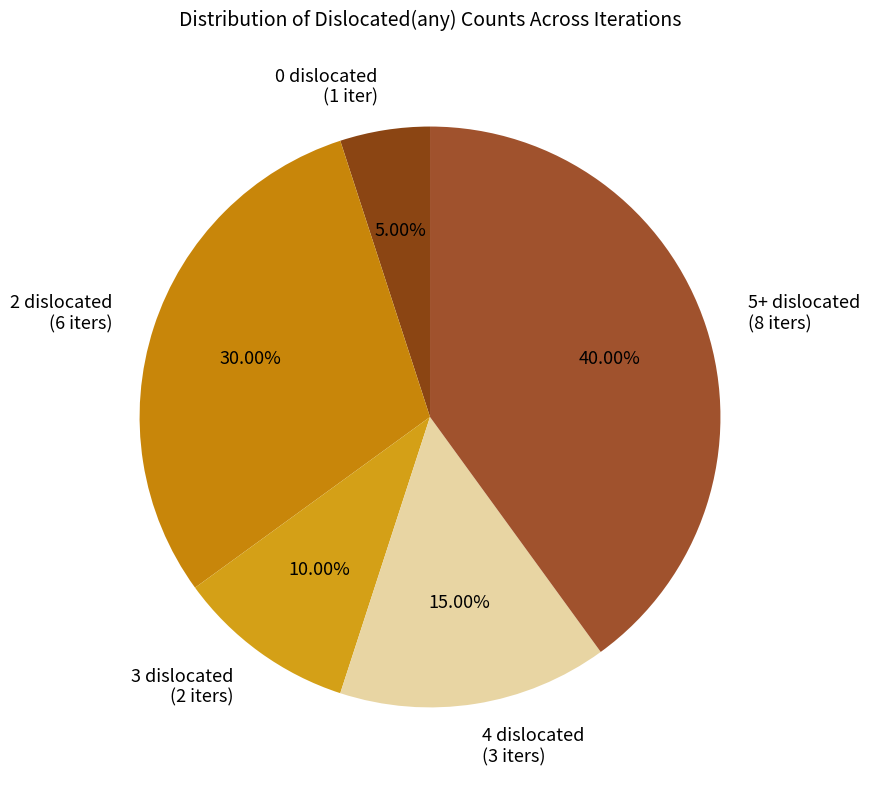

To the nearest percent, what is the difference between the 5+ dislocated and 3 dislocated slice percentages?

30%